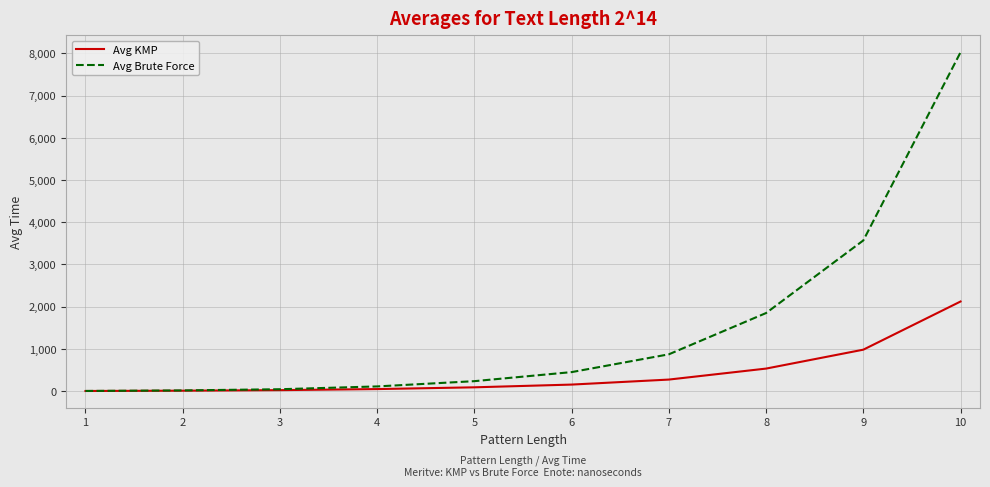

Is it true that Avg Brute Force equals 16.8 at 2?

True